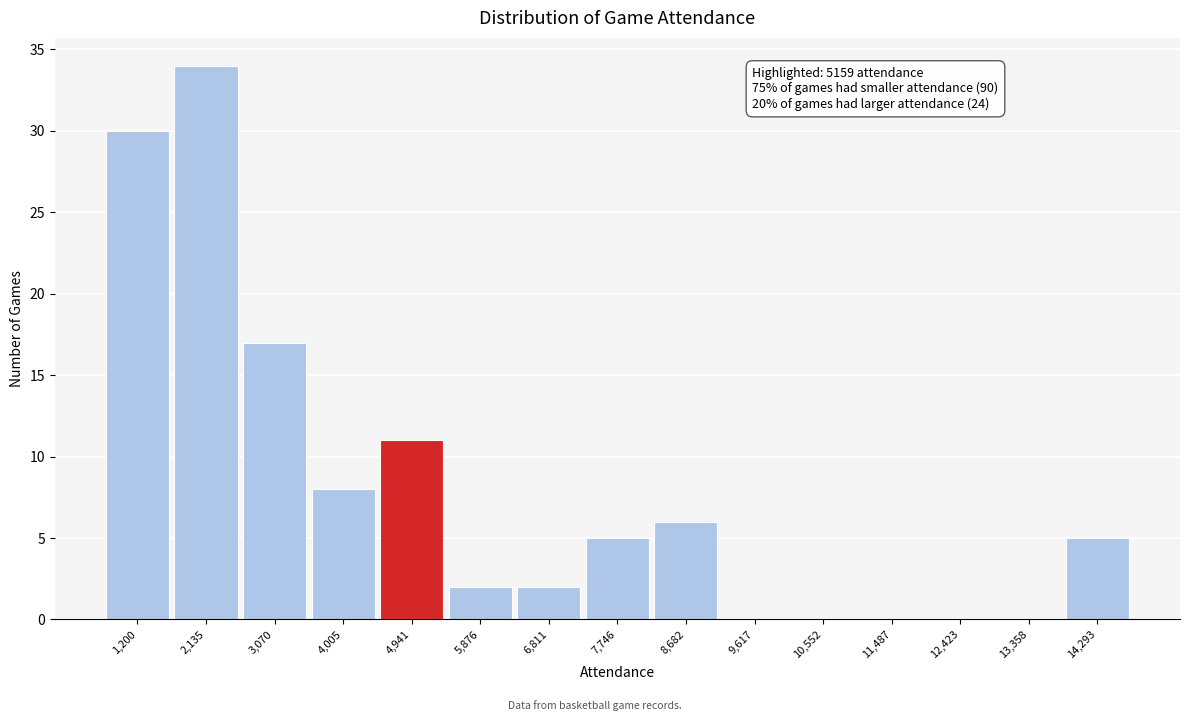

Reading right to left, what are all the values shown in this chart?

14,293=5	13,358=0	12,423=0	11,487=0	10,552=0	9,617=0	8,682=6	7,746=5	6,811=2	5,876=2	4,941=11	4,005=8	3,070=17	2,135=34	1,200=30